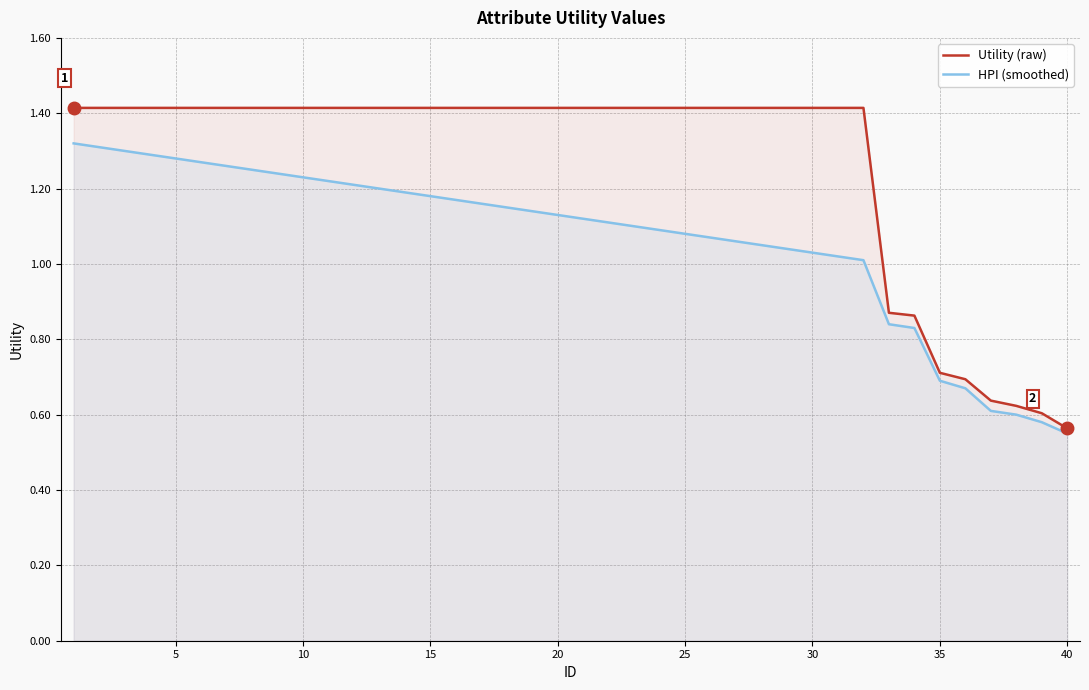

True or false: Utility (raw) and HPI (smoothed) cross at least once.

False